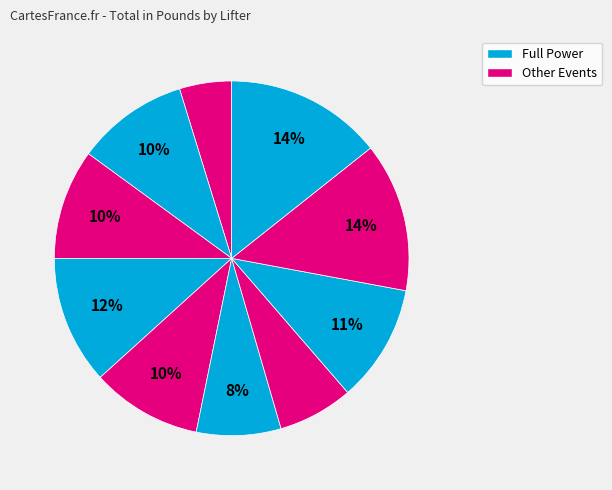

Which slice is the smallest?

1